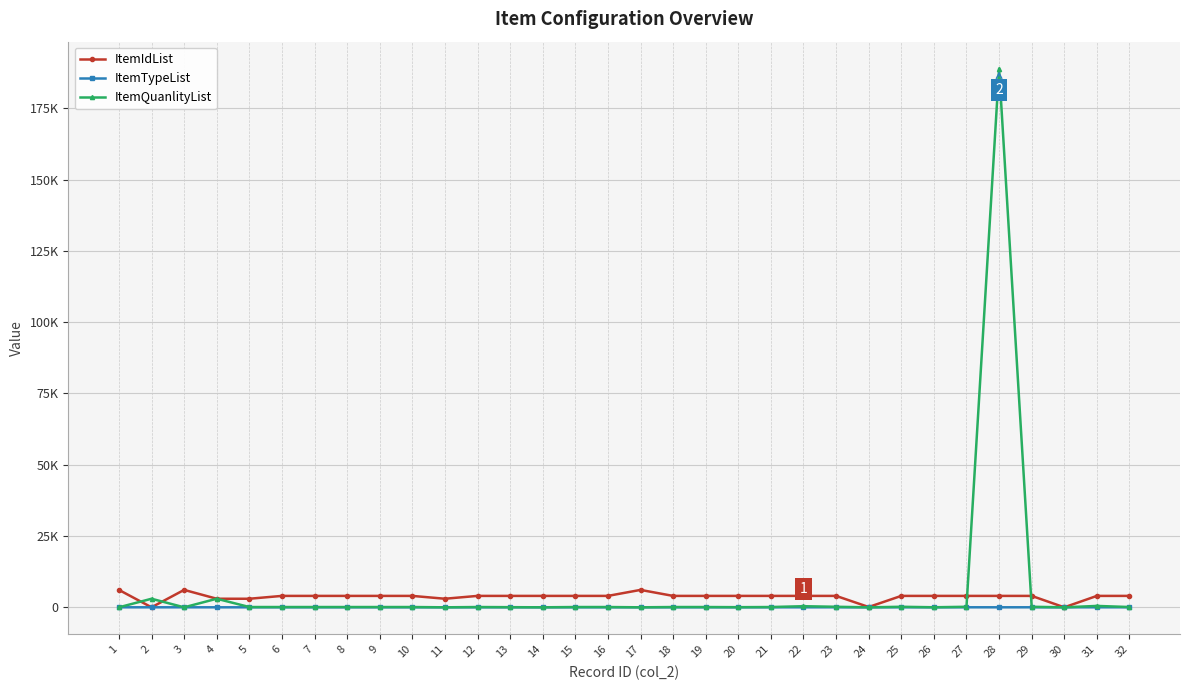

Where does the ItemQuanlityList series first go above 100?

2